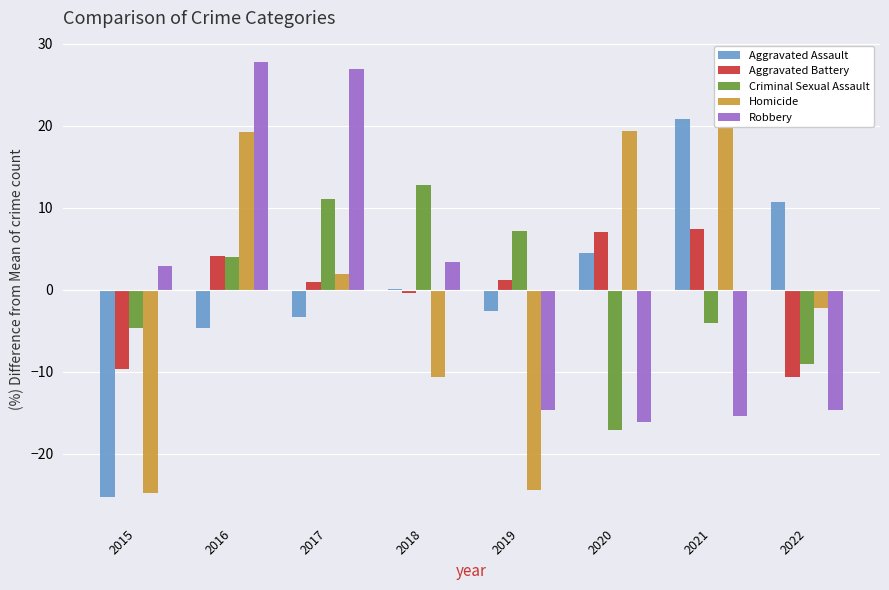

At how many categories does at least one series exceed 13?

4